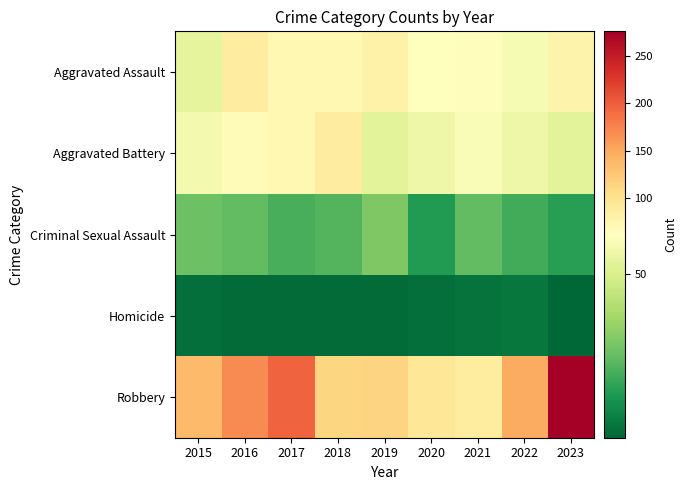

What is the smallest value displayed?

3